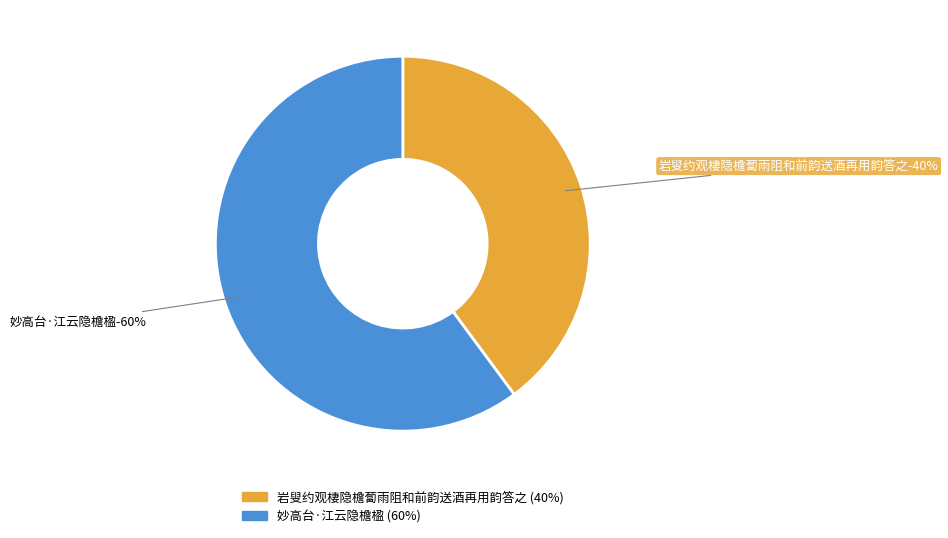

Which category has the biggest portion of the pie?

妙高台·江云隐檐楹